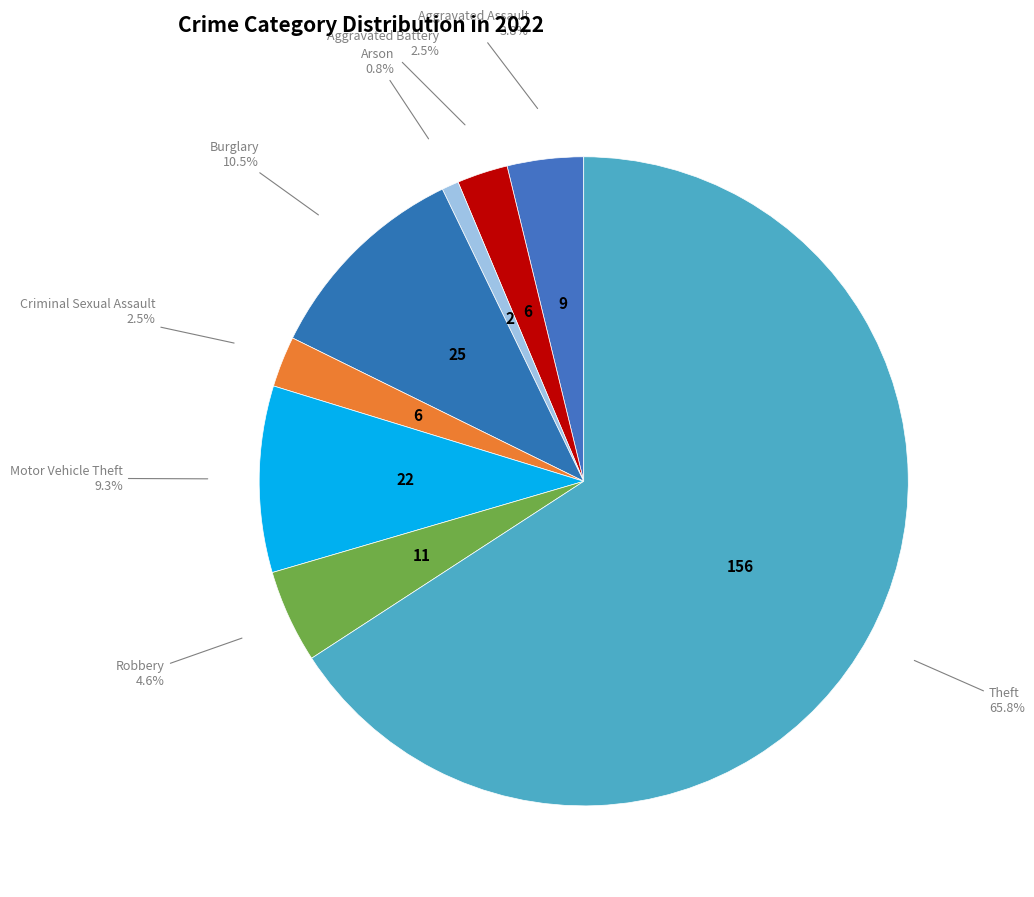

Combined, what portion of the pie is Motor Vehicle Theft and Aggravated Assault?

13.1%